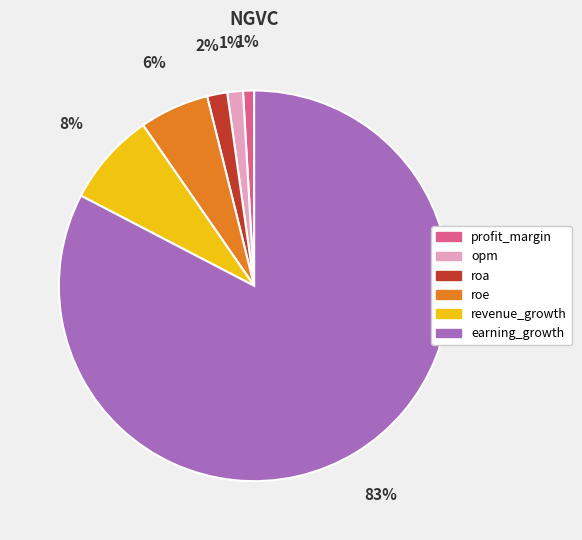

What percentage is the revenue_growth slice, to the nearest percent?

8%